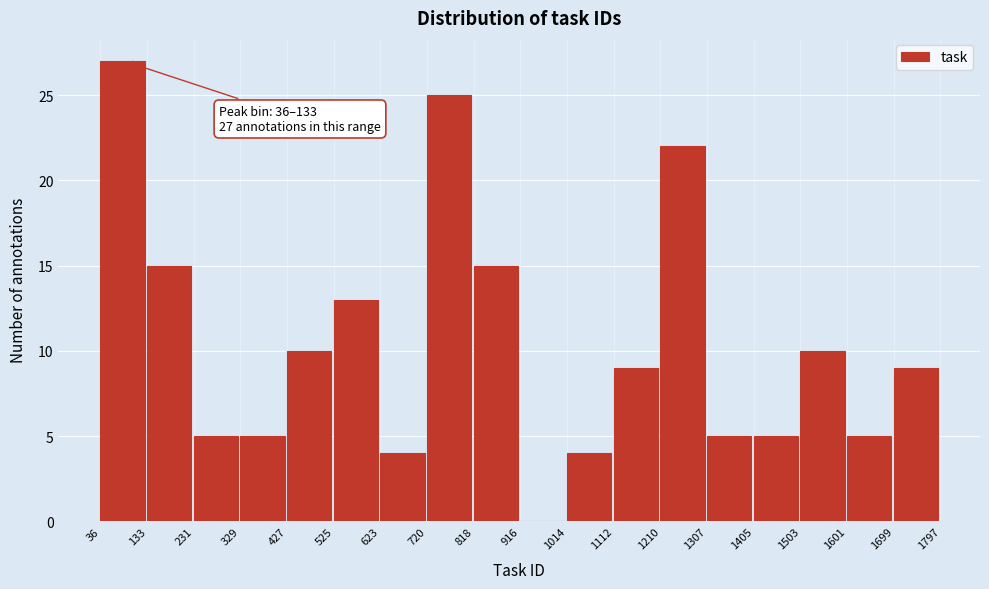

Which range on the x-axis has the tallest bar?

36 to 133